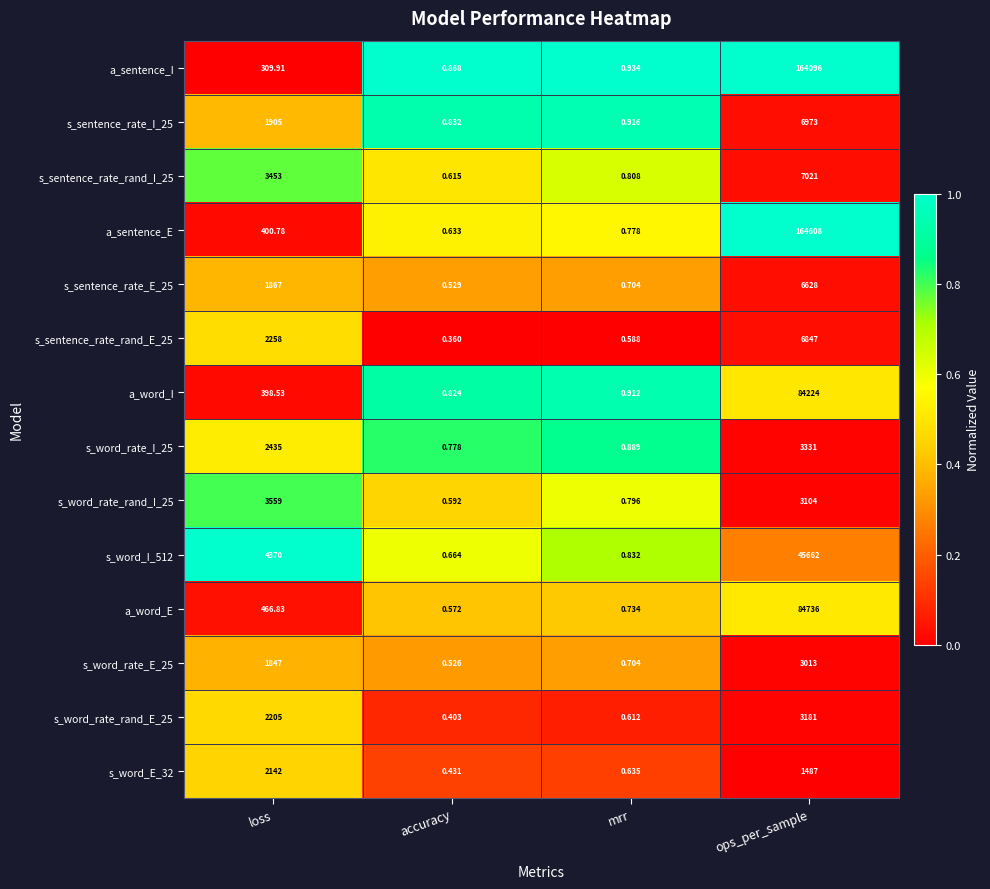

Which series has the largest total across all categories?

a_sentence_E